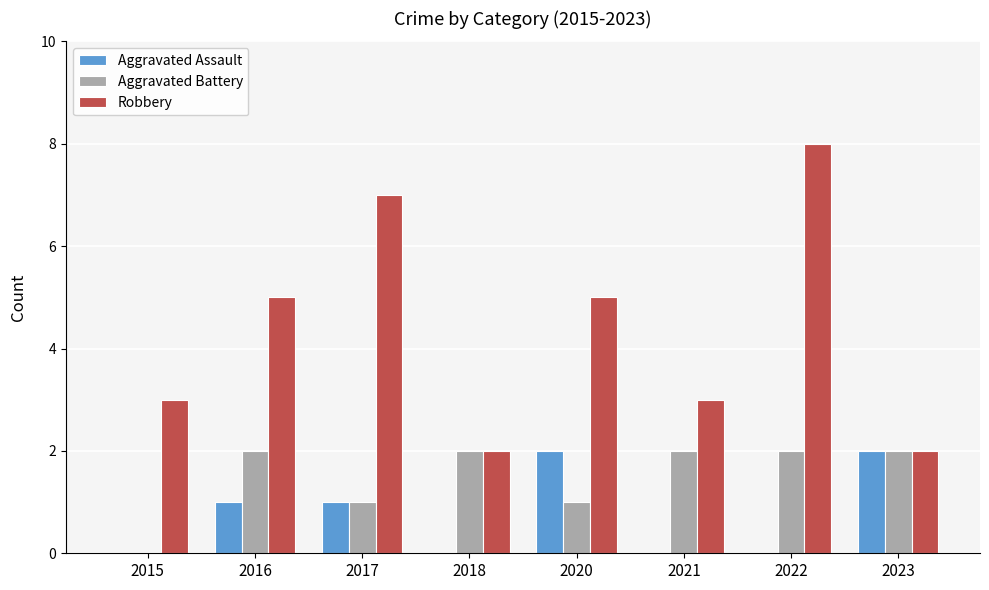

The value of Aggravated Battery at 2016 is 3. True or false?

False